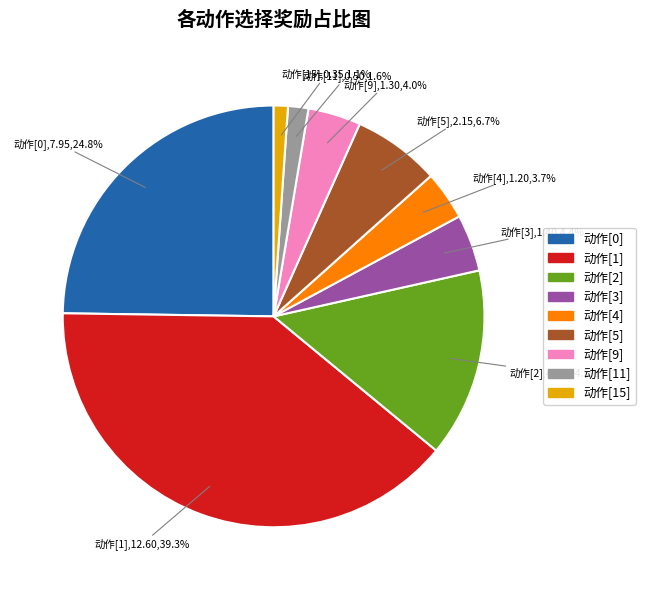

Is there any slice that represents more than half of the pie?

No